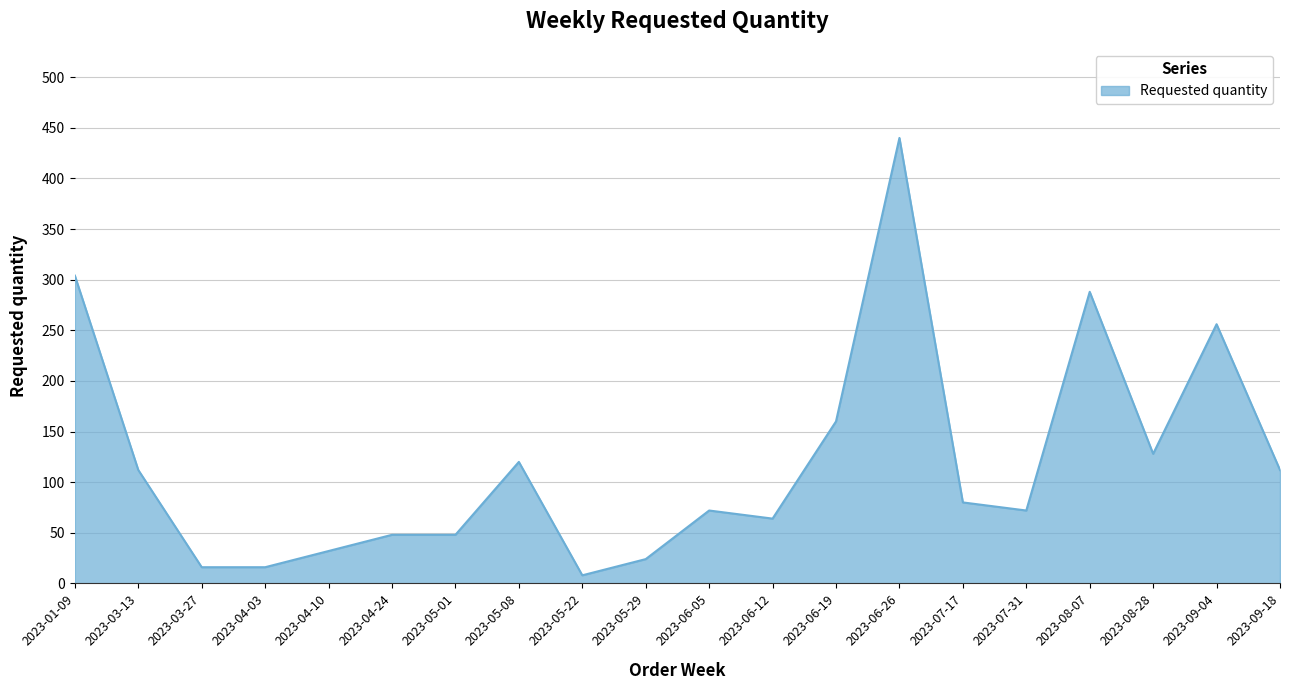

True or false: the data shows 128 at 2023-08-28.

True